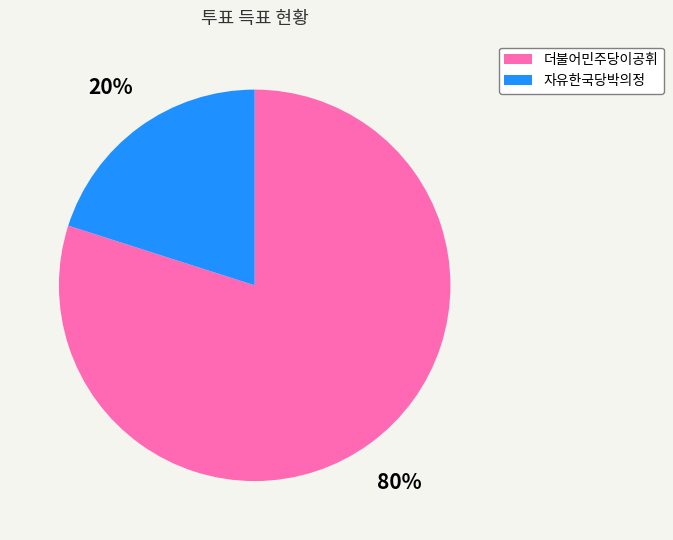

Do 더불어민주당이공휘 and 자유한국당박의정 together represent more than half of the pie?

Yes